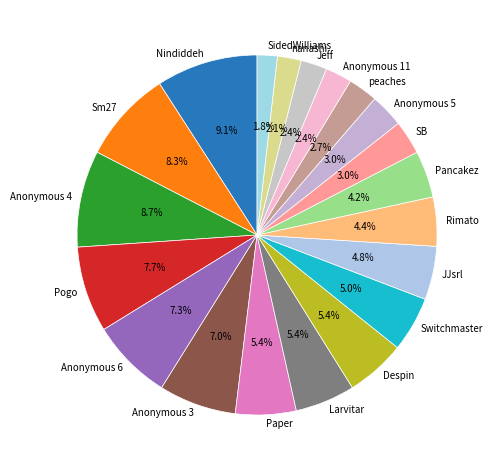

To the nearest percent, what is the average slice percentage?

5%